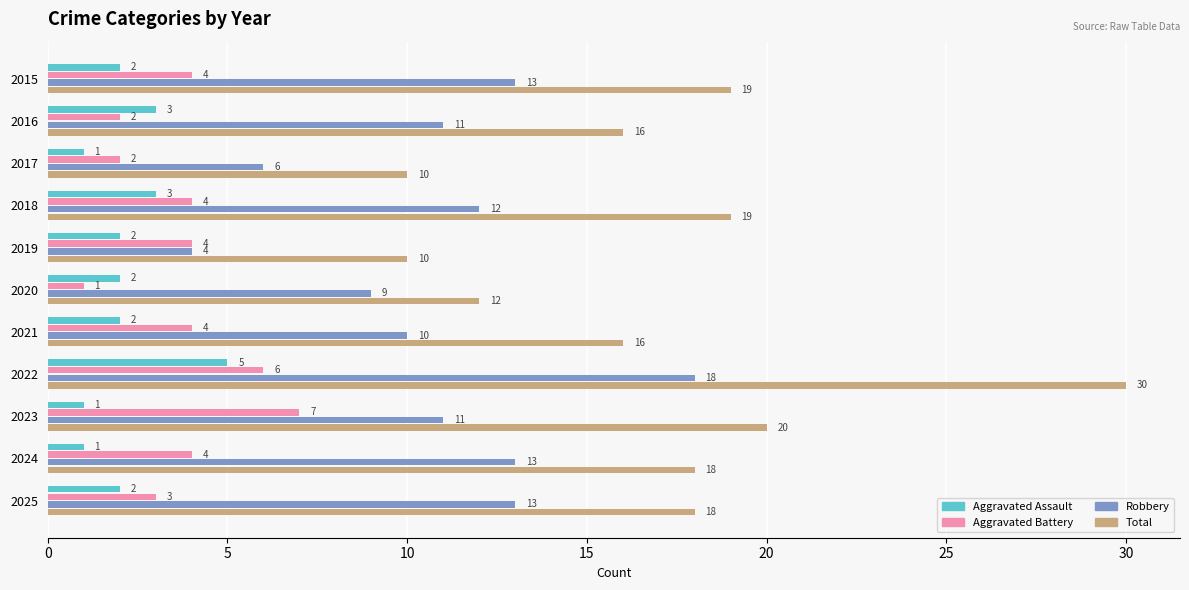

Read the Total value at 2016.

16